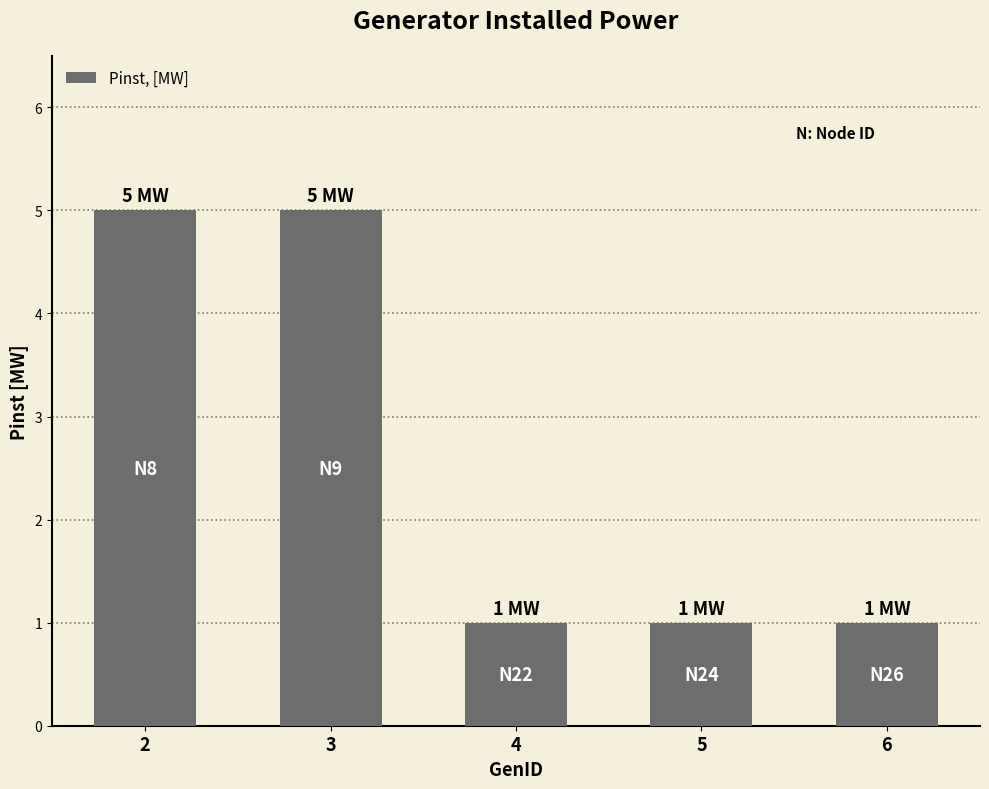

What is the ratio of the value at 6 to the value at 5?

1.0